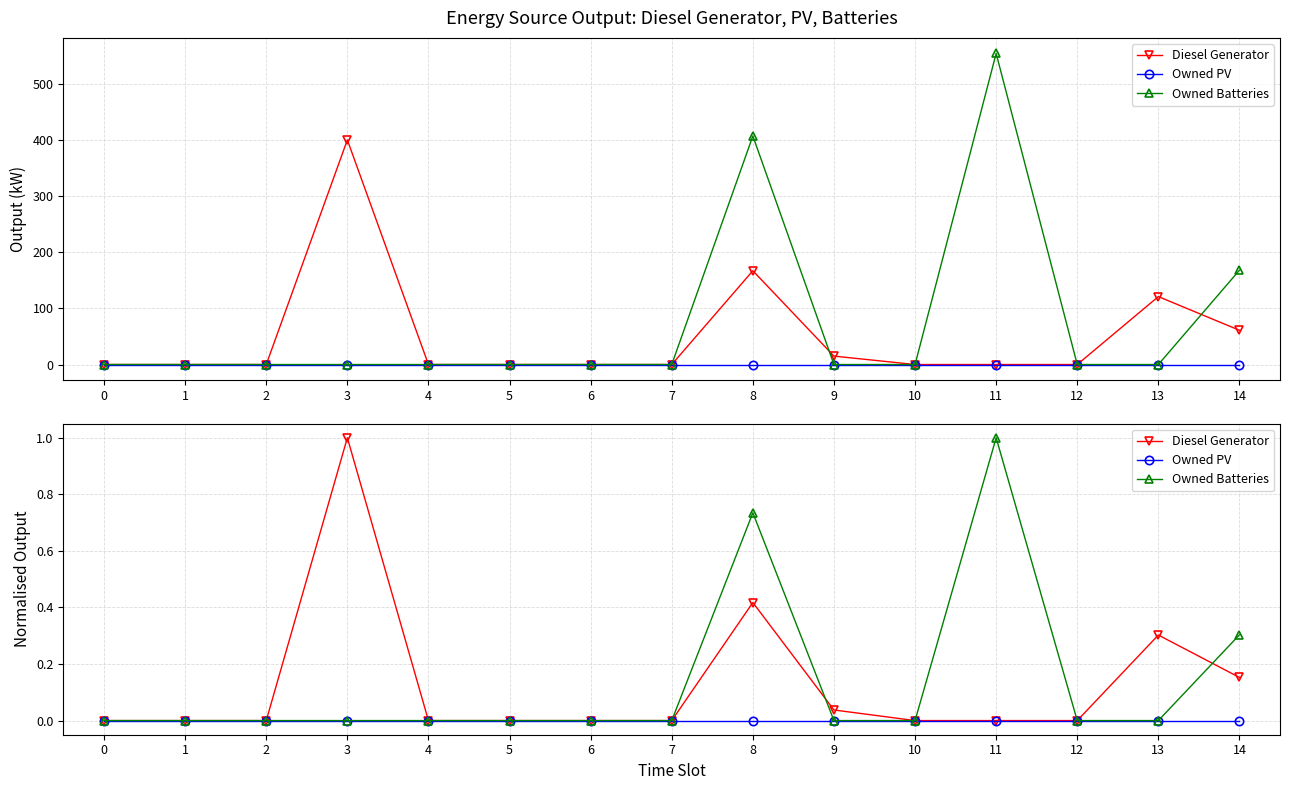

What is the average value of the Owned Batteries series?

0.1